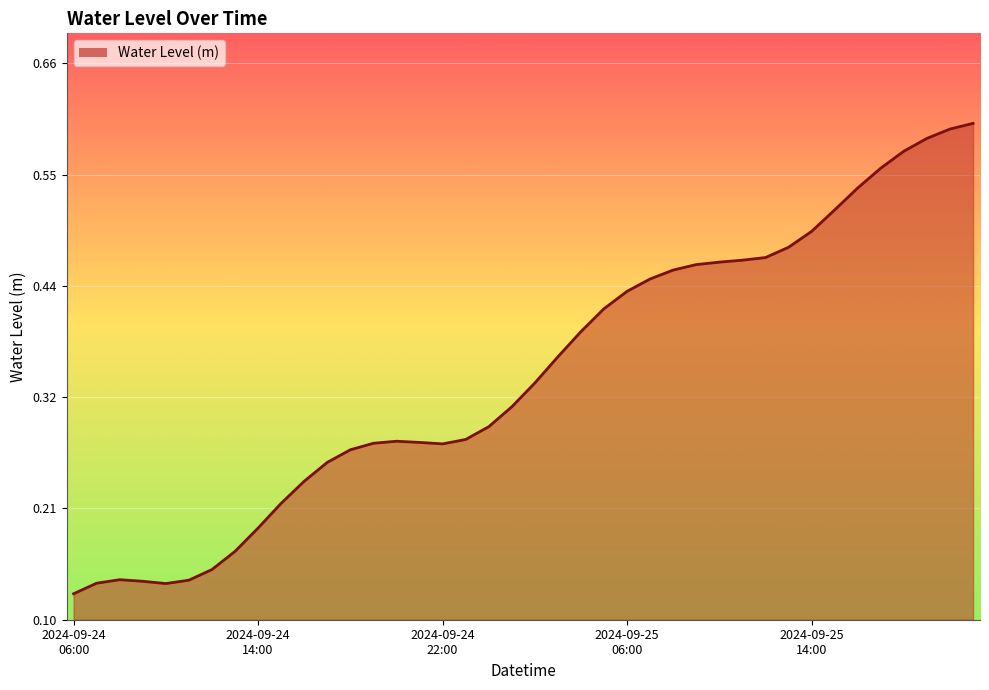

What is the label of the 20th point from the right?

2024-09-25 02:00